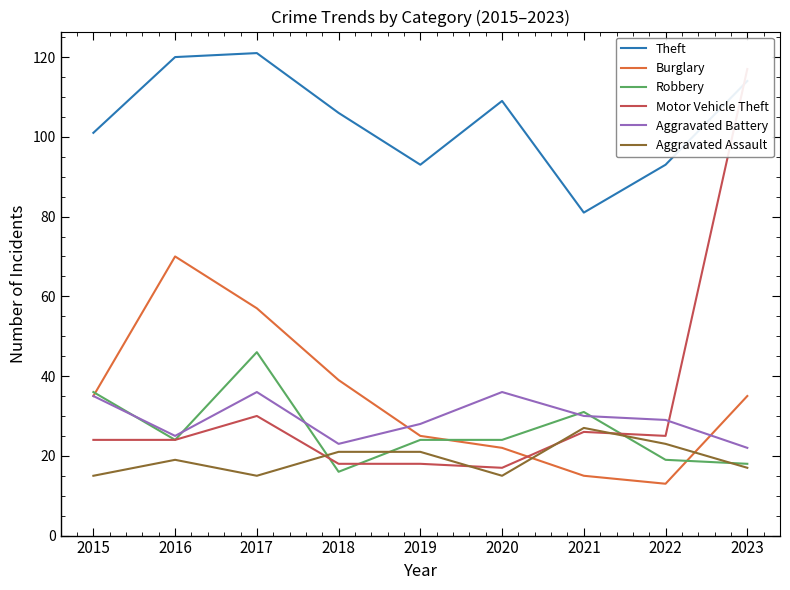

At which category is the sum across all series the highest?

2023